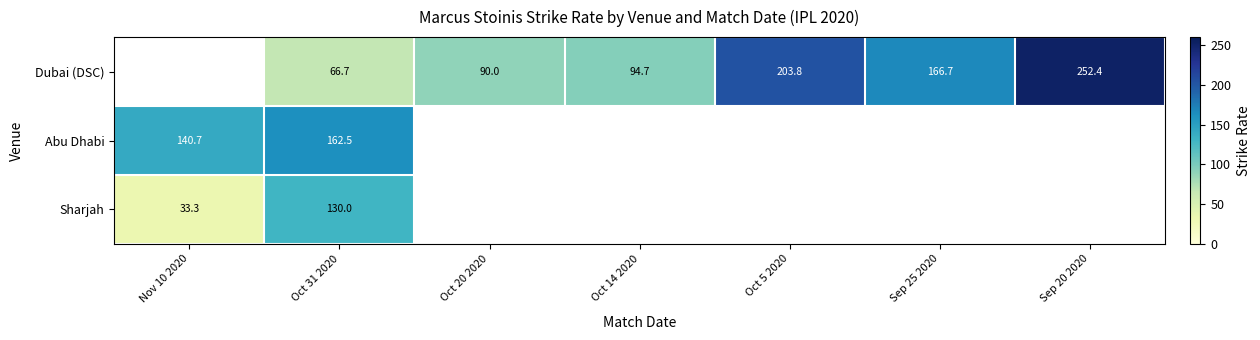

True or false: Abu Dhabi has a value of -110.2 at Sep 25 2020.

False